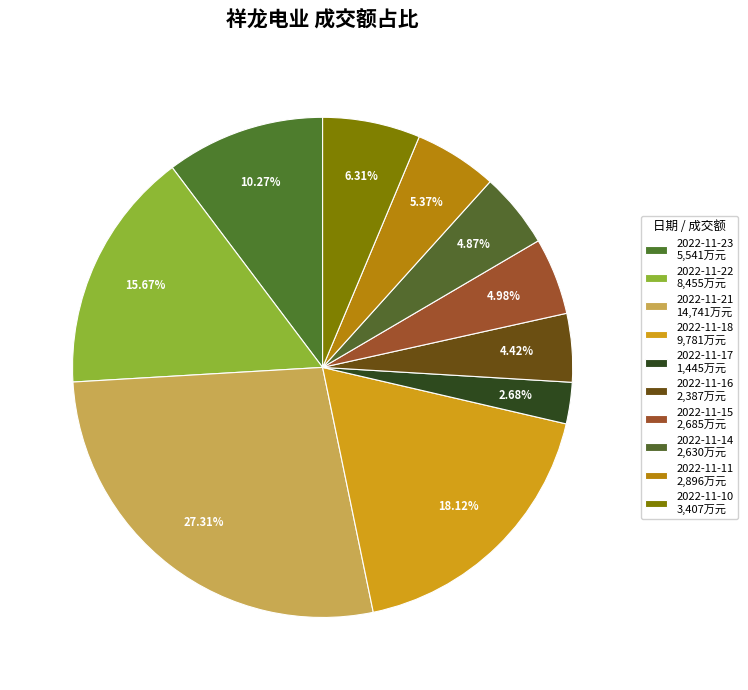

Count the number of slices in the pie.

10